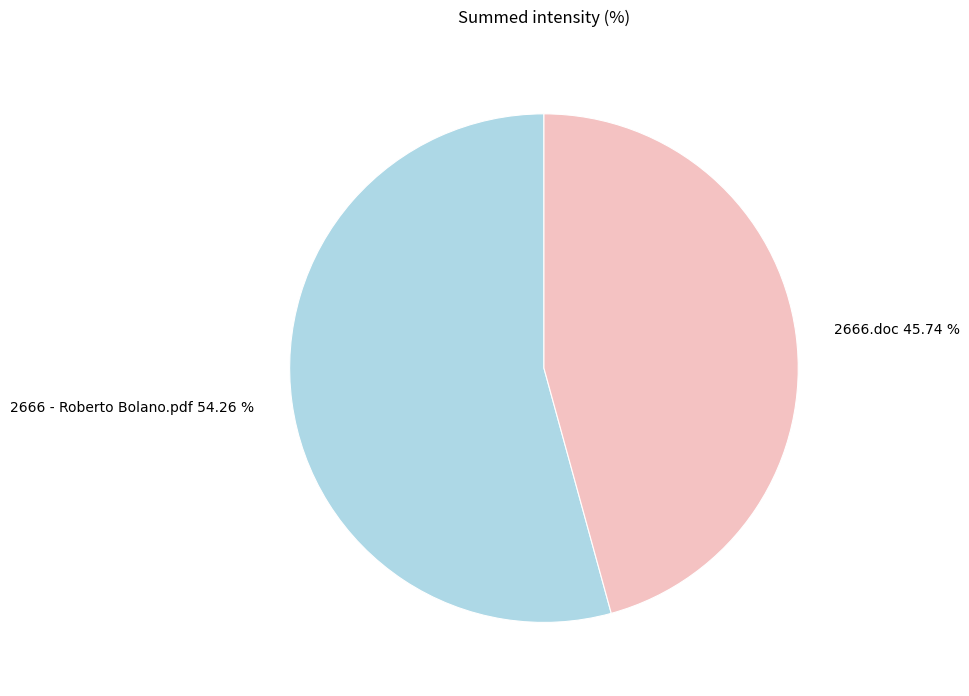

To the nearest percent, what percentage of the pie is 2666 - Roberto Bolano.pdf?

54%